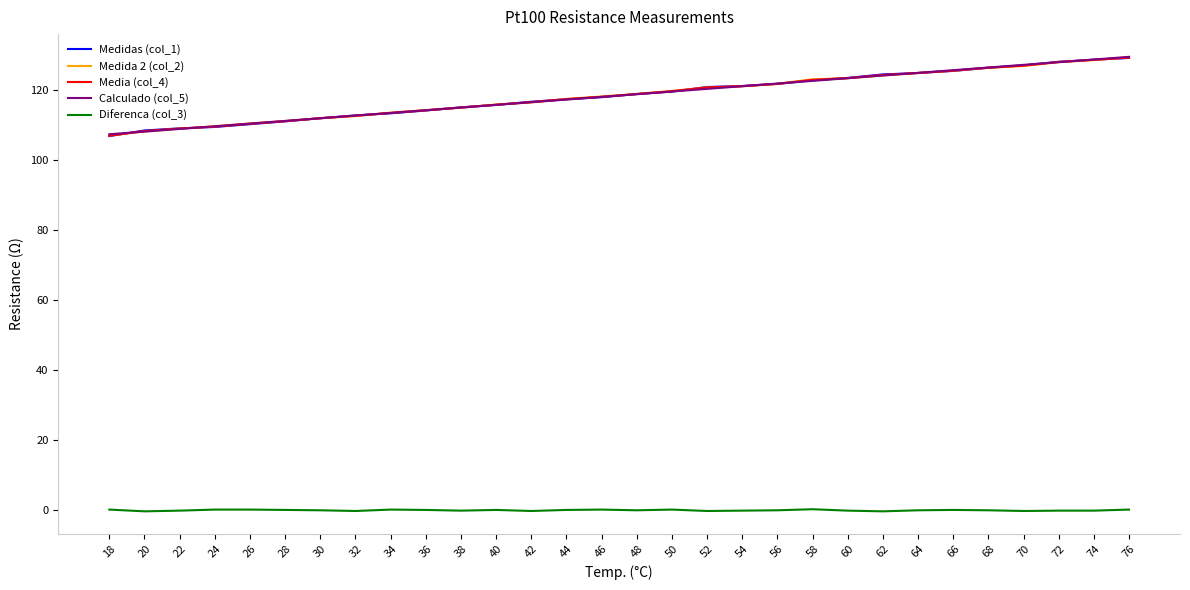

True or false: Medidas (col_1) and Diferenca (col_3) cross at least once.

False